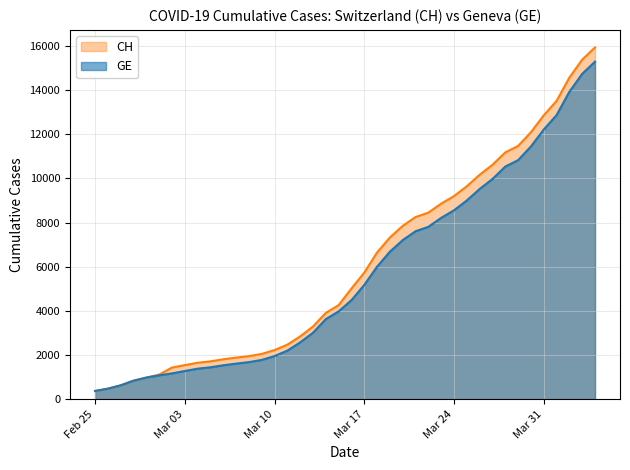

What position from the right is 2020-03-29?

7